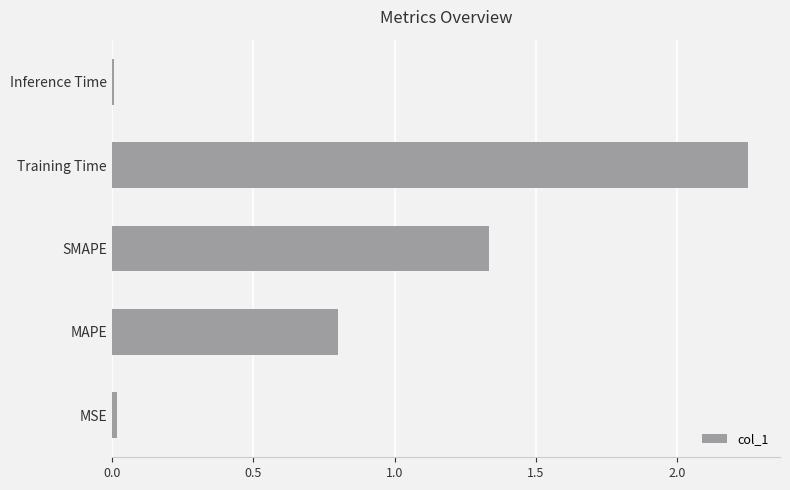

Does the chart contain stacked bars?

No